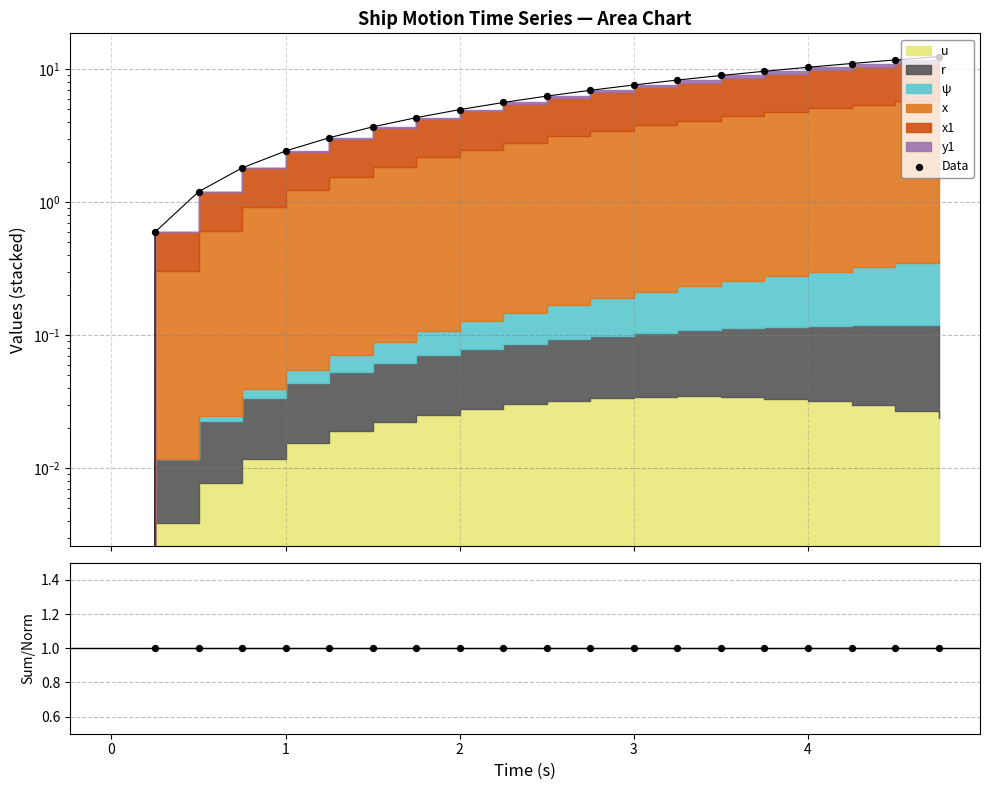

Which series has the widest spread of Y values?

Data